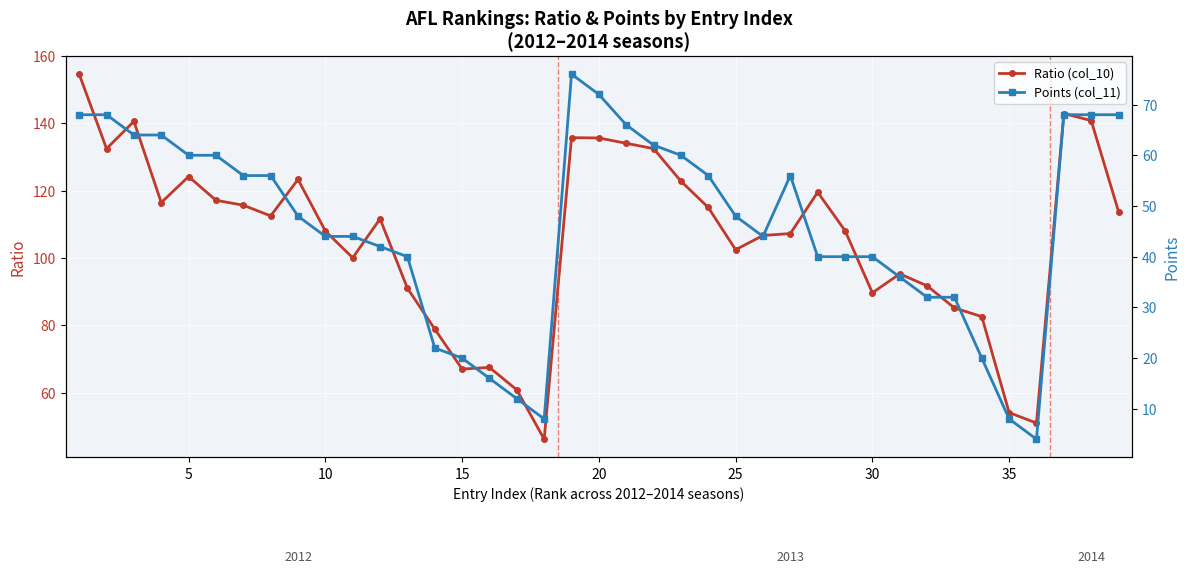

True or false: Ratio (col_10) and Points (col_11) intersect in this chart.

False